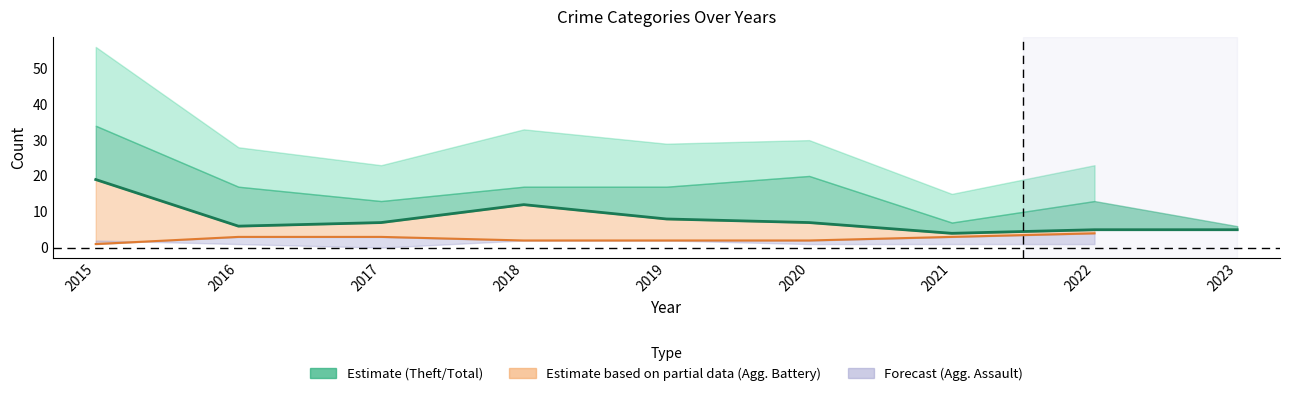

What is the average value of the Robbery series?

8.1